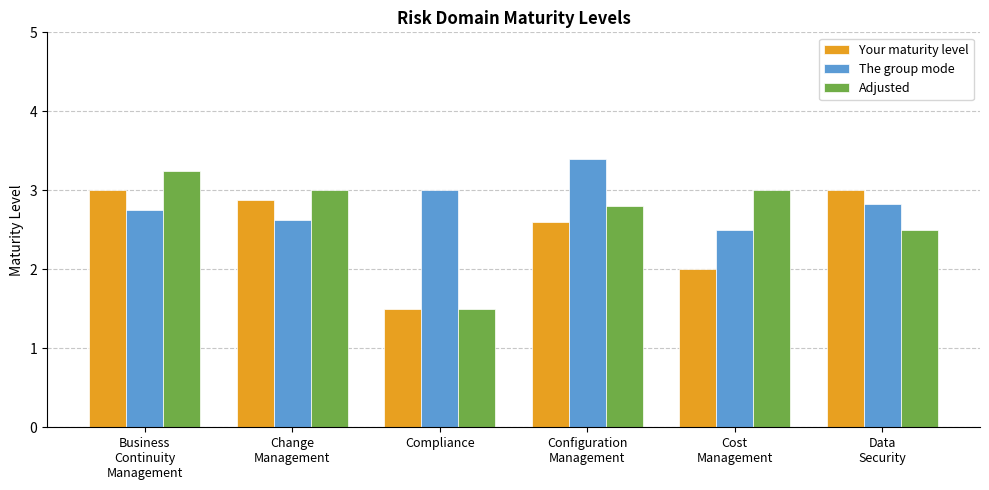

At which category is the sum across all series the highest?

Business
Continuity
Management